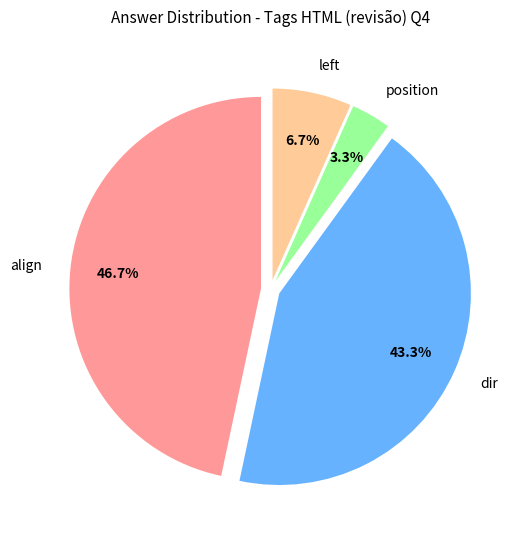

To the nearest percent, what is the average slice percentage?

25%